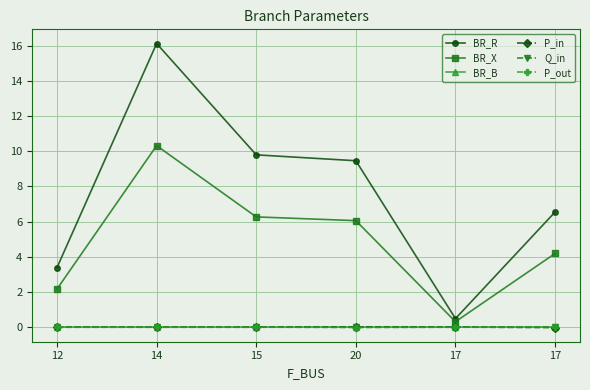

Between 12 and 17, which series saw the biggest shift?

BR_R